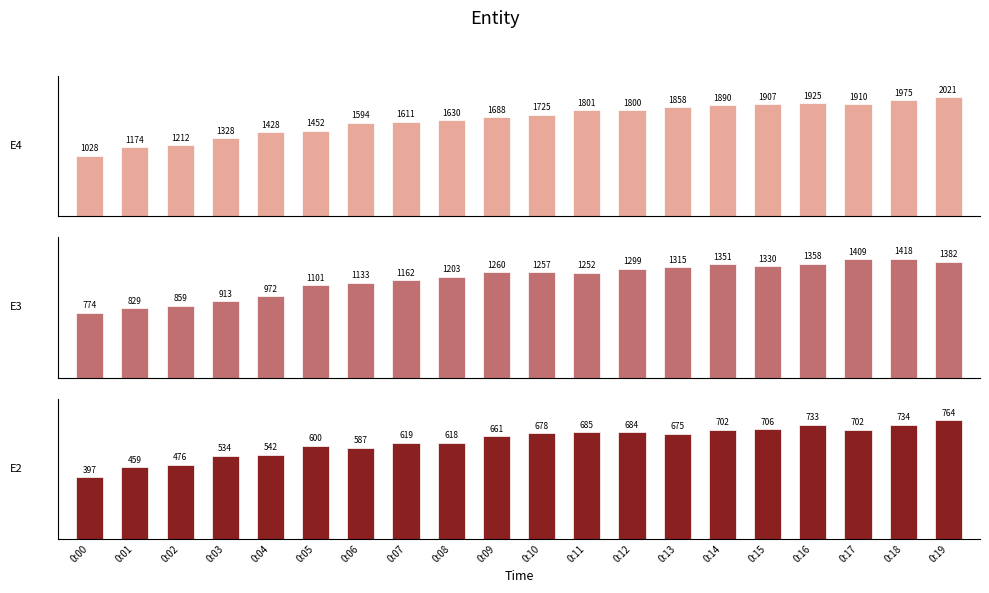

The value of E2 at 0:17 is 951. True or false?

False